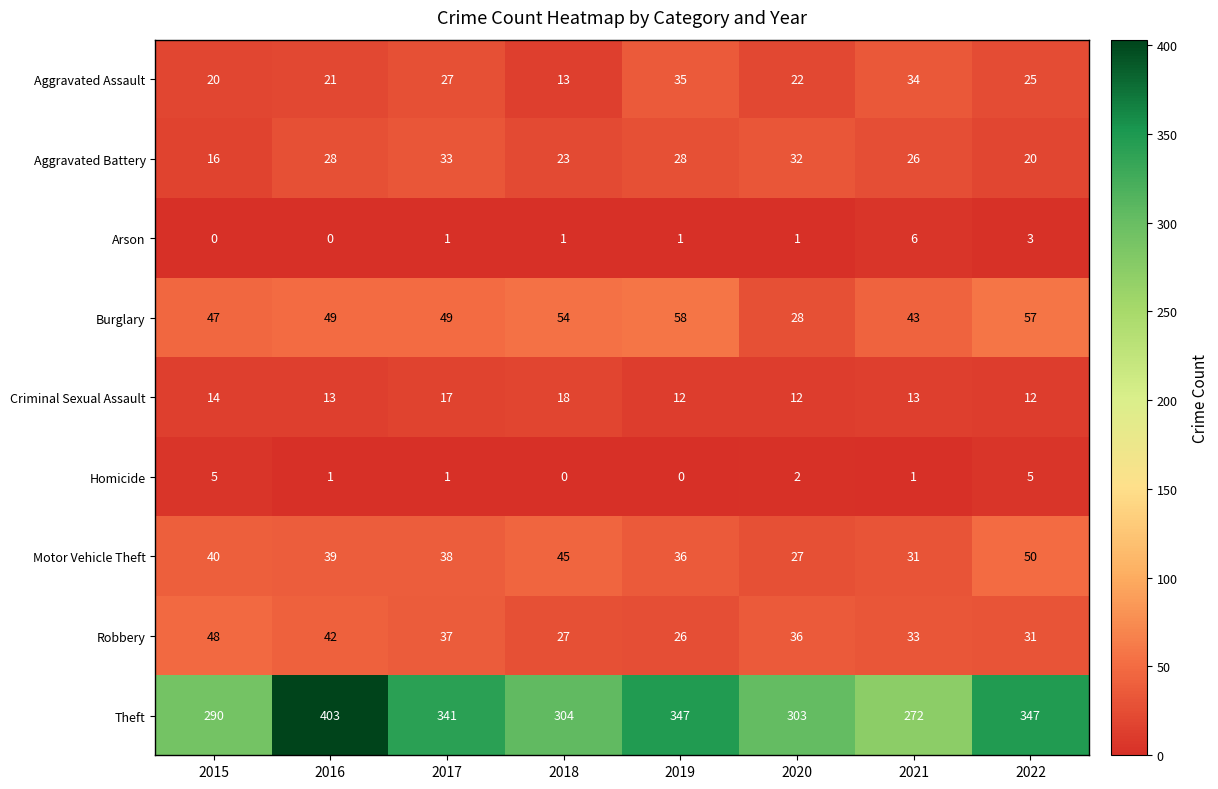

What is the difference between the maximum and second lowest values in the Aggravated Assault series?

15